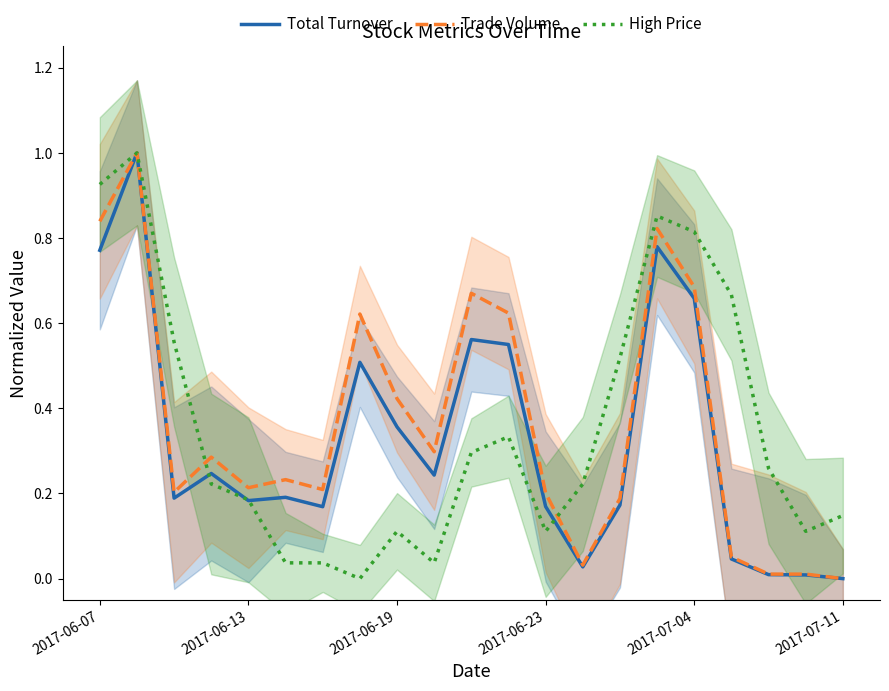

Rank the series by their maximum value, from highest to lowest.

Total Turnover, Trade Volume, High Price